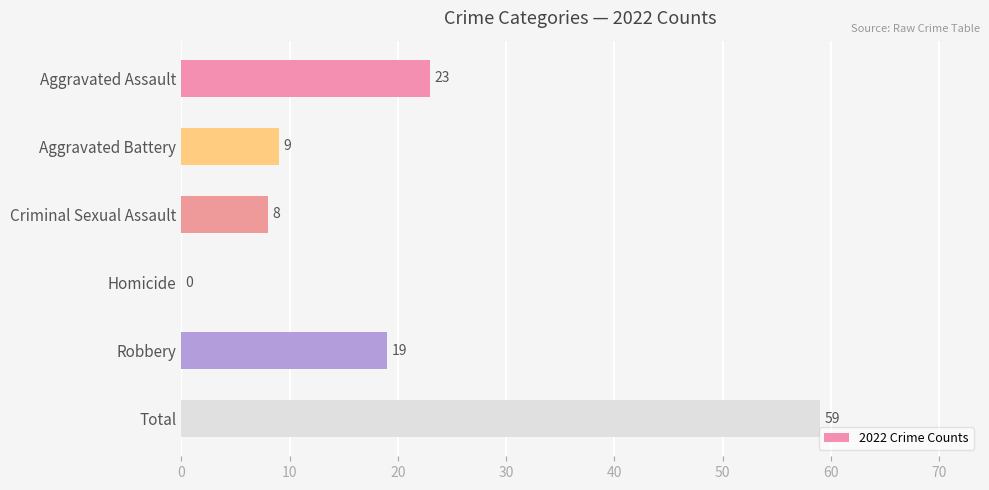

What is the change in value from Aggravated Battery to Homicide?

-9